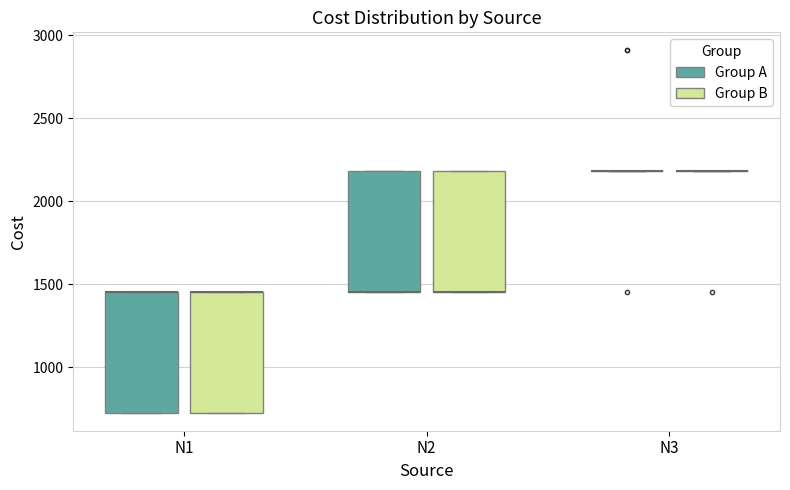

Reading left to right, read every box against the y-axis: the position of its median line, the range the box covers, and the ends of its whiskers. The values are not printed on the chart, so give them approximately, as read against the axis.

N1 (Group A): median 1450 (drawn on the box's upper edge), box 750 to 1450, whiskers 750 to 1450
N1 (Group B): median 1450 (drawn on the box's upper edge), box 750 to 1450, whiskers 750 to 1450
N2 (Group A): median 1450 (drawn on the box's lower edge), box 1450 to 2200, whiskers 1450 to 2200
N2 (Group B): median 1450 (drawn on the box's lower edge), box 1450 to 2200, whiskers 1450 to 2200
N3 (Group A): box collapsed to a line at 2200, whiskers 2200 to 2200
N3 (Group B): box collapsed to a line at 2200, whiskers 2200 to 2200